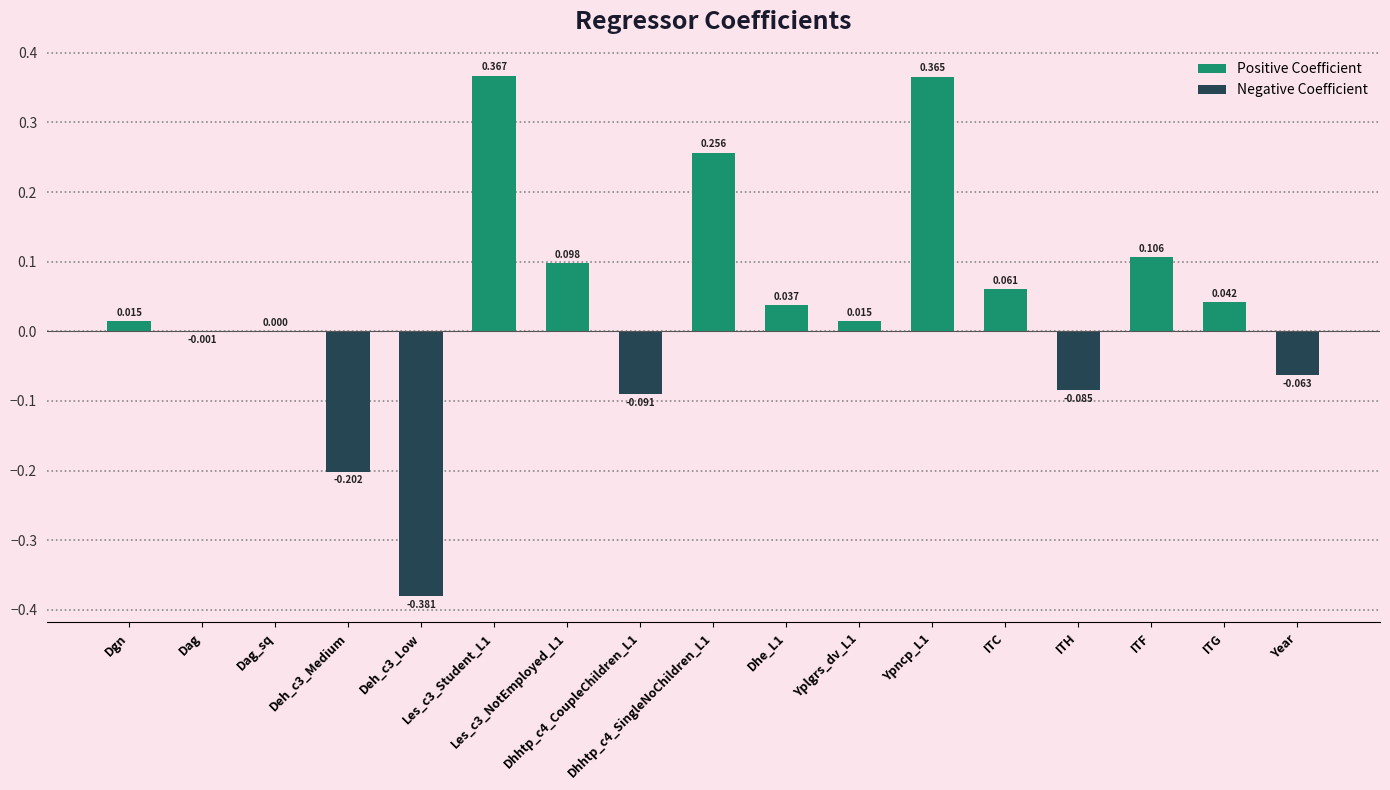

What are all the series names shown in the legend?

Positive Coefficient, Negative Coefficient